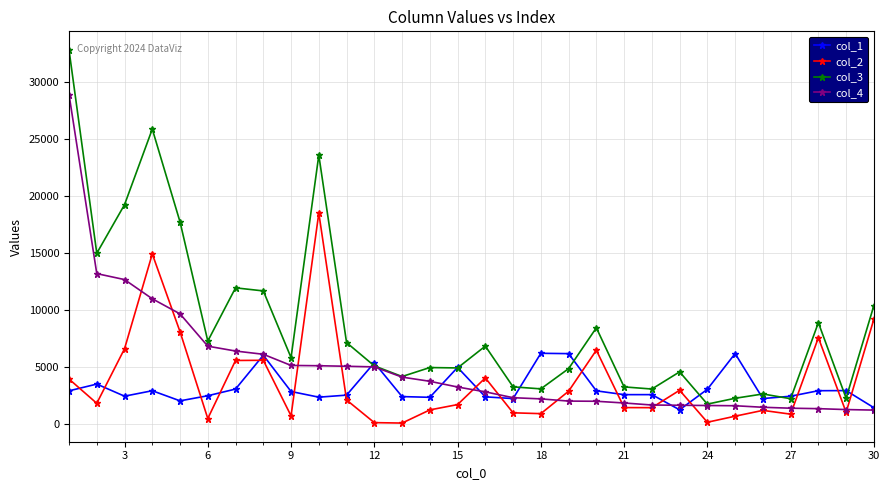

True or false: col_2 and col_3 intersect in this chart.

False